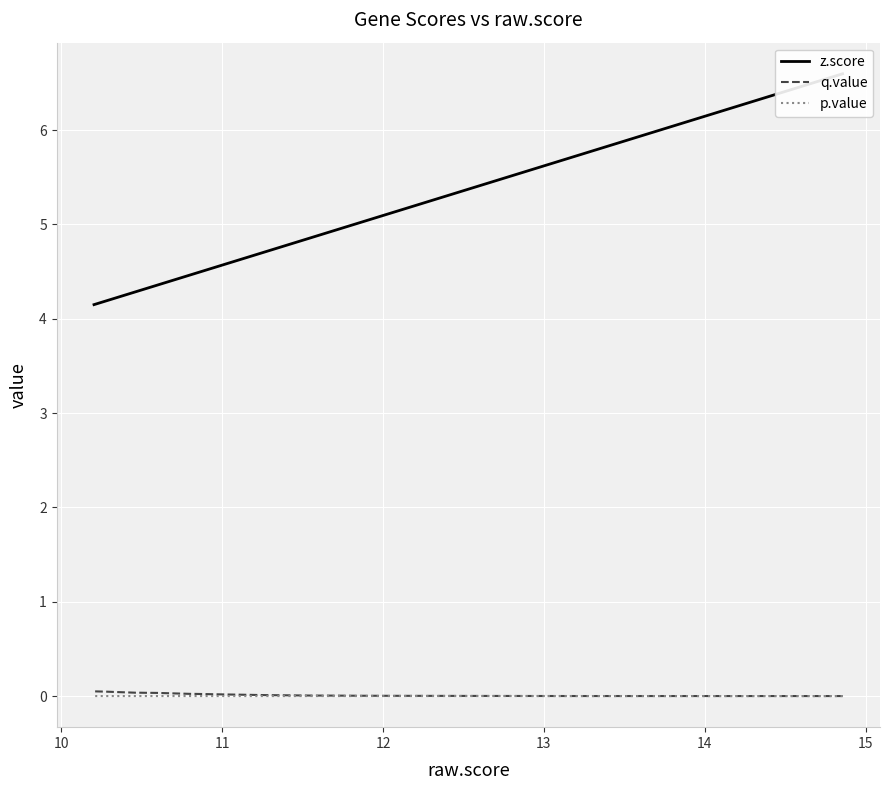

What is the average value of the z.score series?

4.7